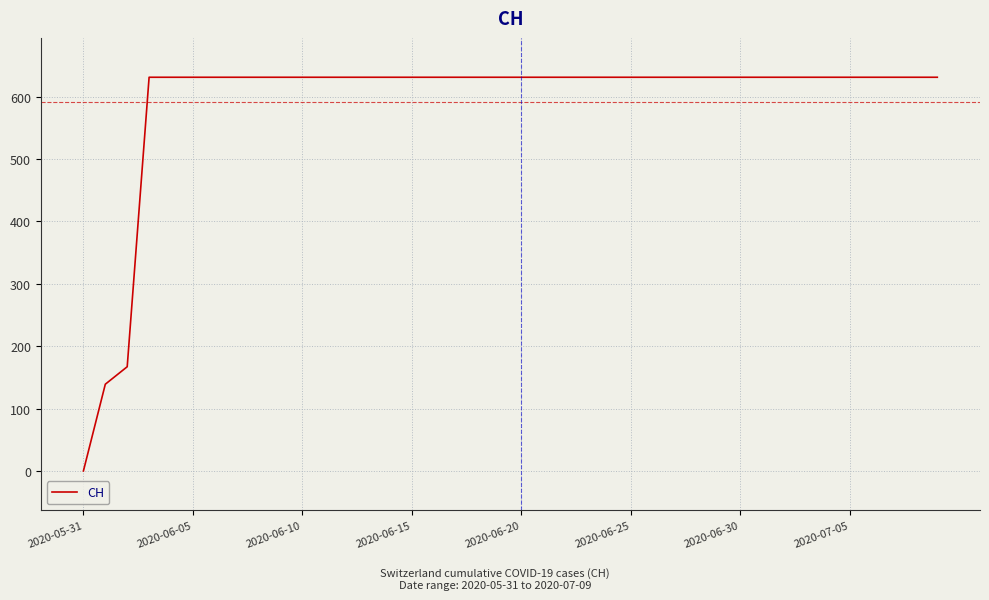

What is the maximum value shown in the chart?

631